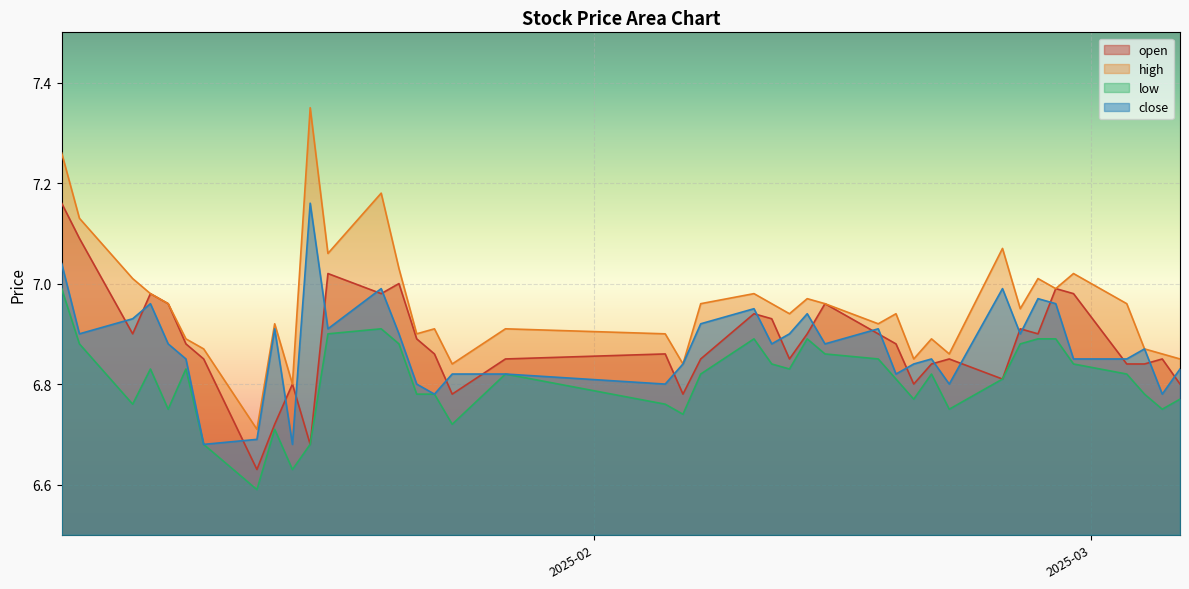

At 2025-02-14, list the series in order from largest to smallest.

open, high, close, low